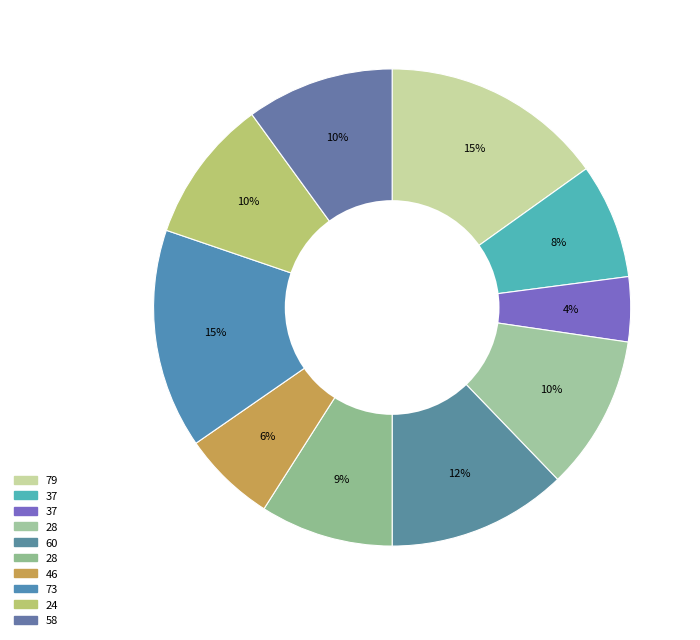

Count the number of slices in the pie.

10